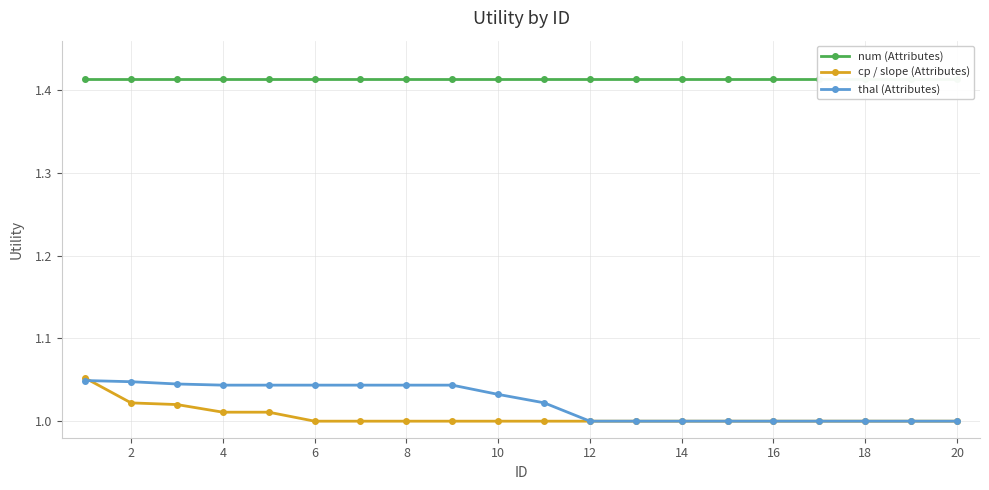

The value of cp / slope (Attributes) at 18 is 1.7. True or false?

False